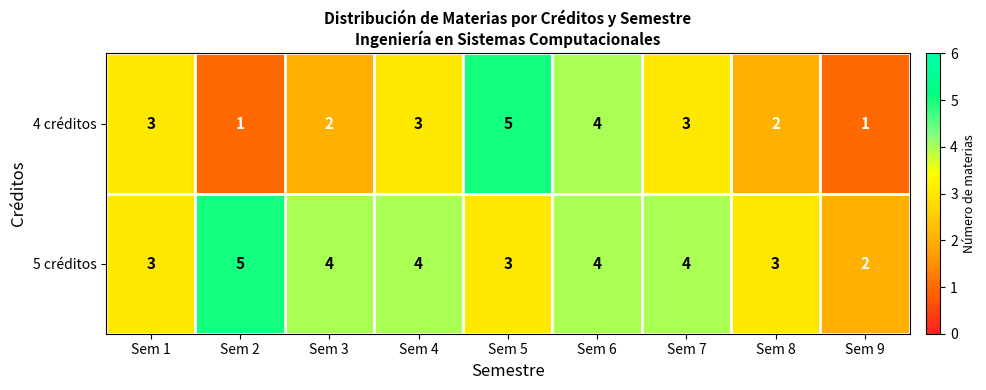

What is the difference between the maximum and minimum values in the 4 créditos series?

4